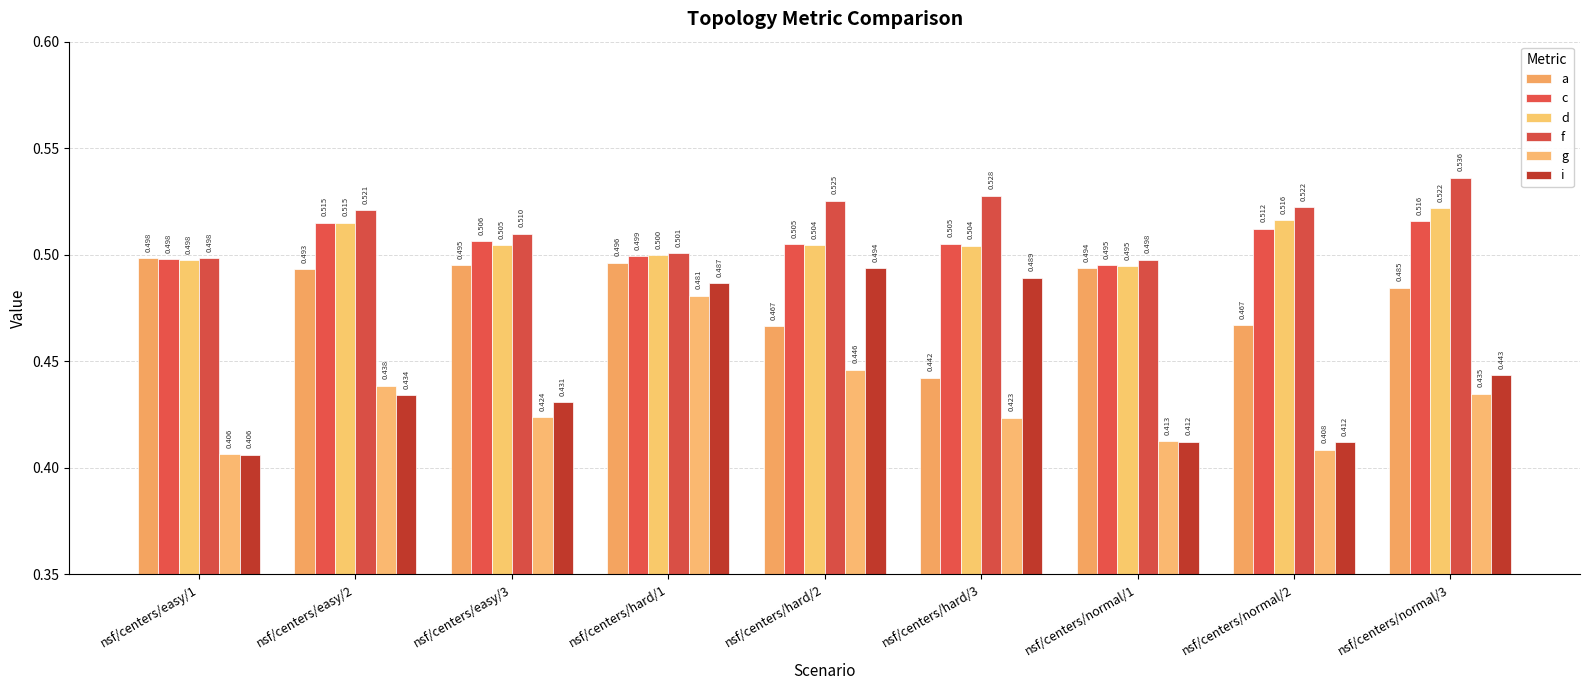

How many groups of bars are there?

9